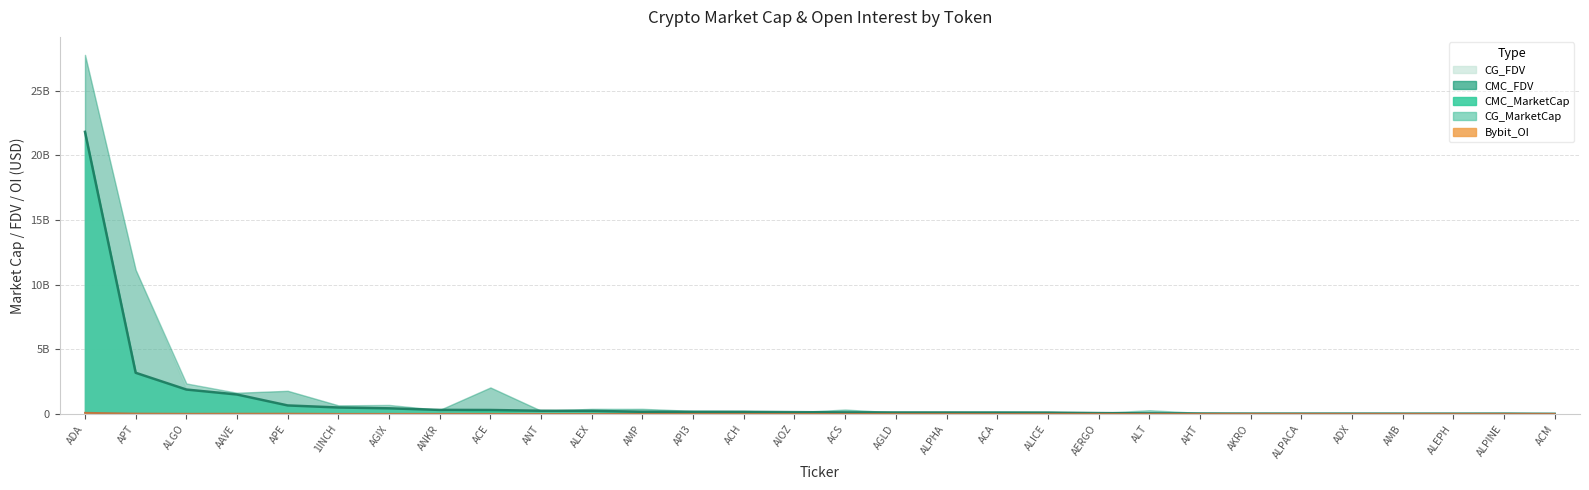

Which series has the largest total across all categories?

CMC_FDV